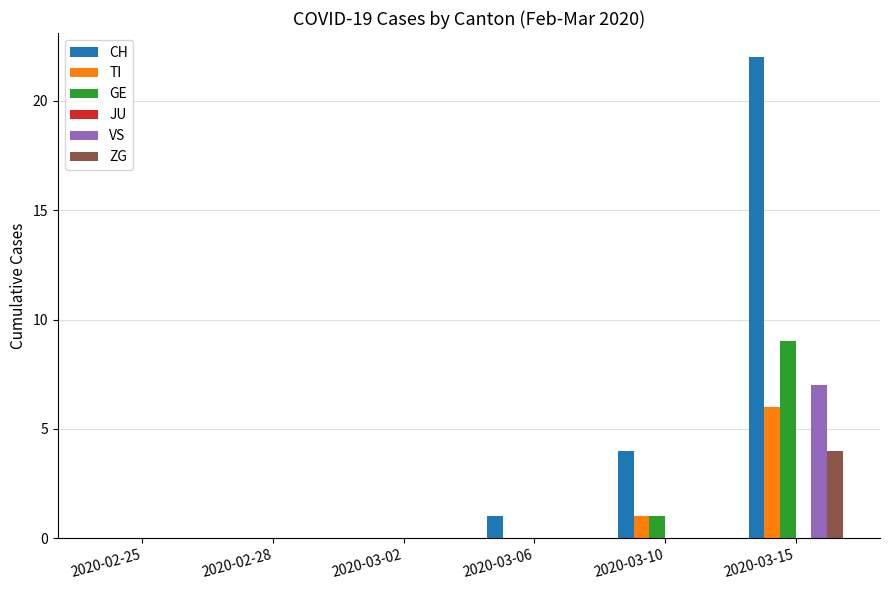

How many data points does each series have?

6